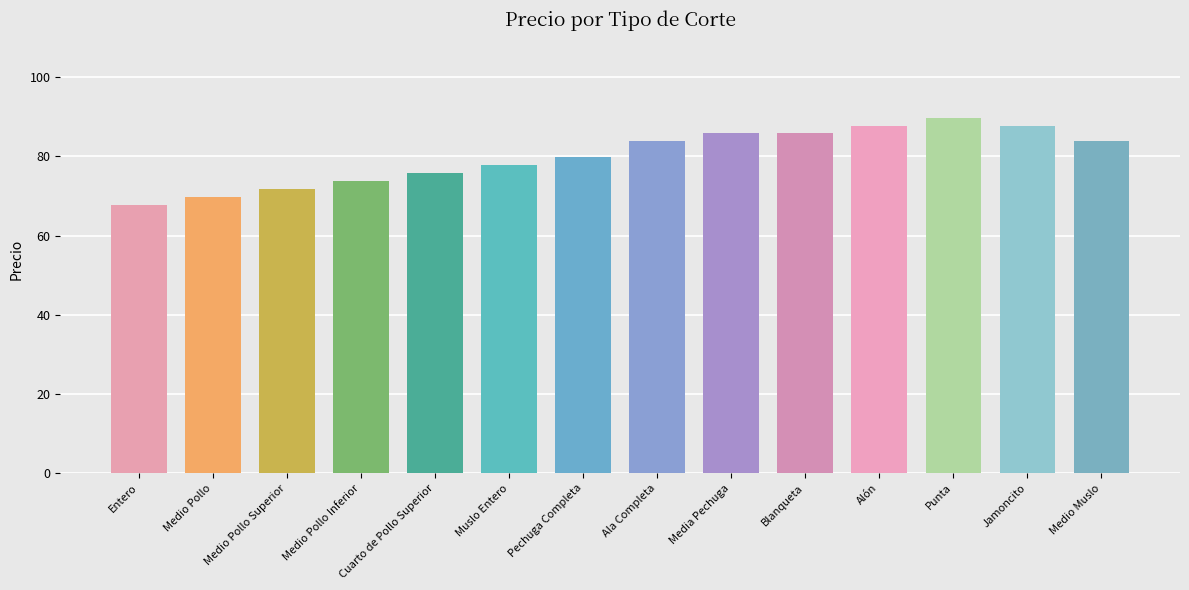

What is the value of the 4th bar from the left?

73.8